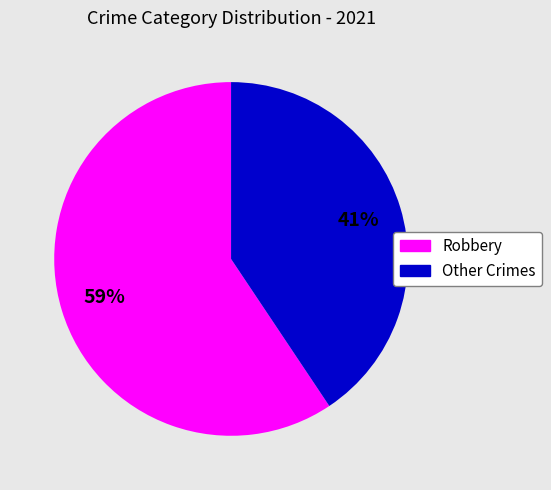

Is there any slice that represents more than half of the pie?

Yes